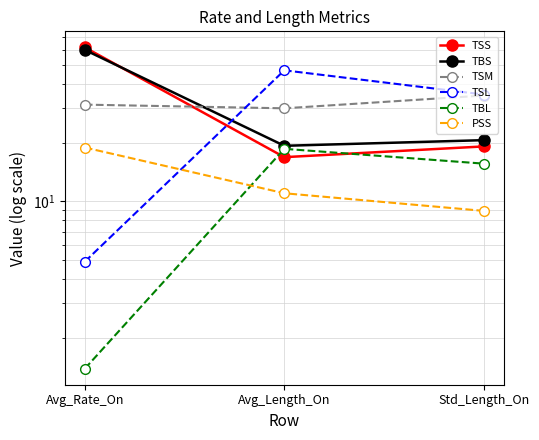

Reading left to right, what are all the values shown in this chart?

TSS: 61.6	16.9	19.1
TBS: 59.8	19.3	20.6
TSM: 31.3	30.0	34.9
TSL: 4.9	47.0	35.3
TBL: 1.4	18.6	15.6
PSS: 18.9	11.0	8.9